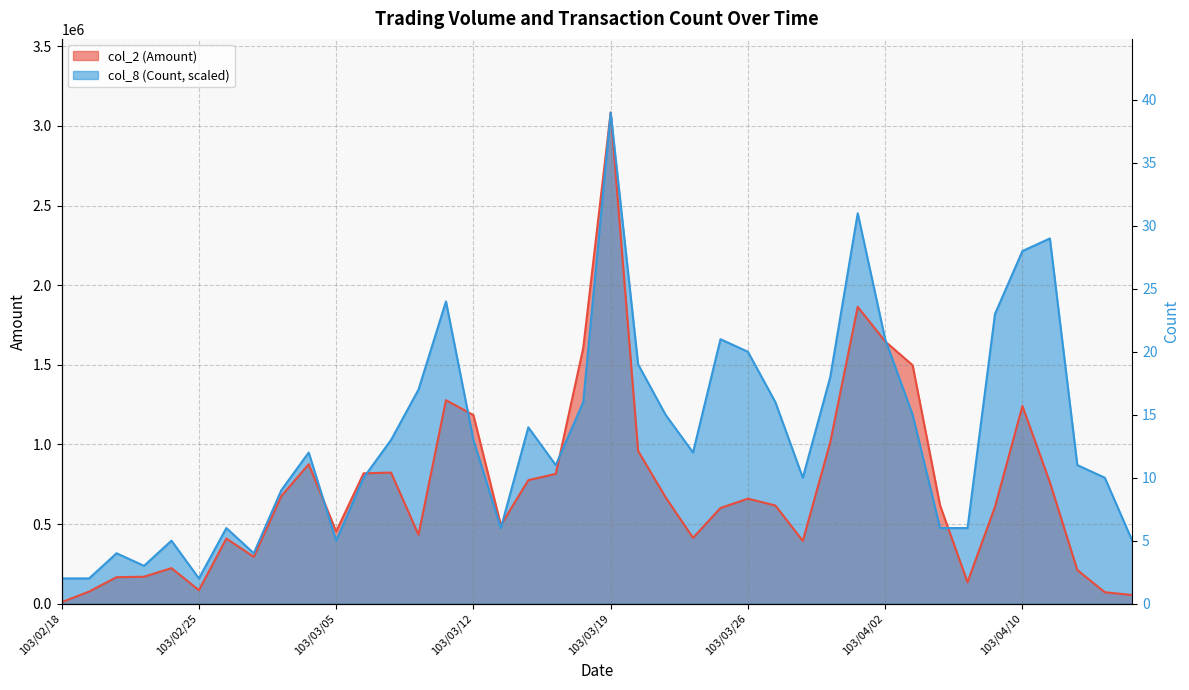

Which category has the highest value across all series?

103/03/19